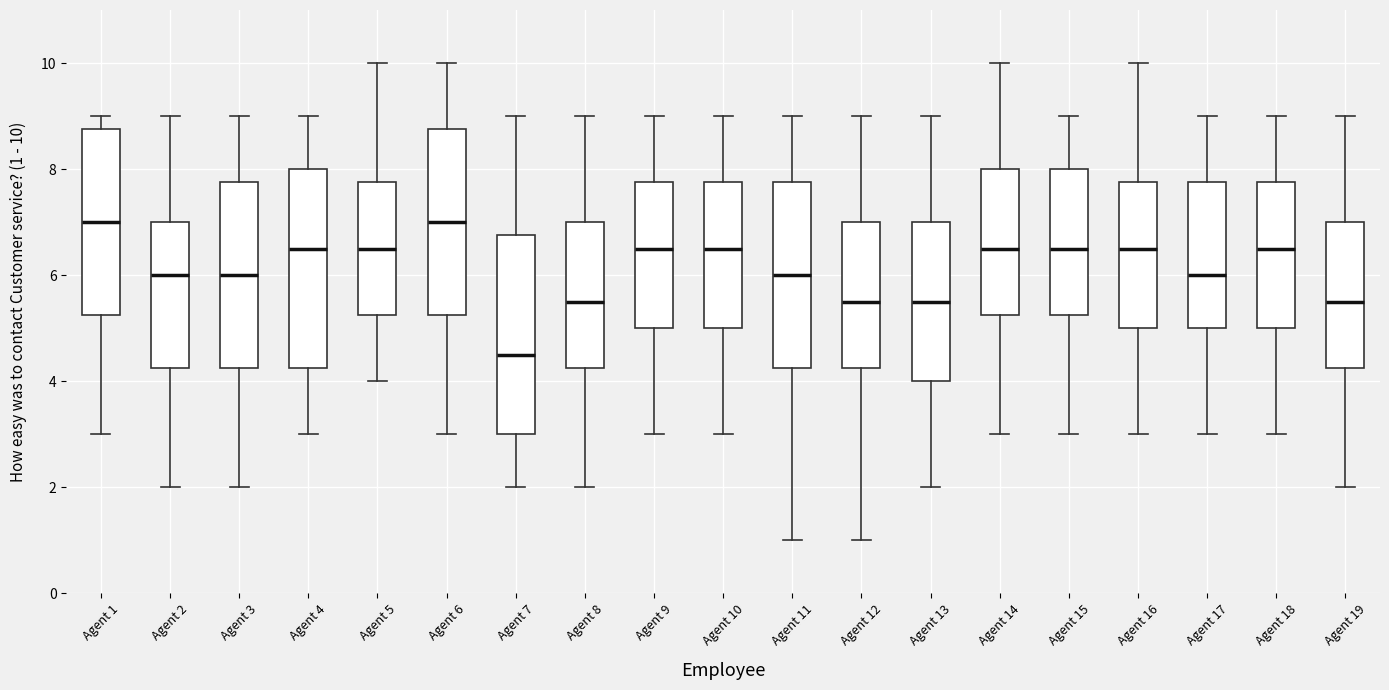

Reading left to right, read every box against the y-axis: the position of its median line, the range the box covers, and the ends of its whiskers. The values are not printed on the chart, so give them approximately, as read against the axis.

Agent 1: median 7.0, box 5.2 to 8.8, whiskers 3.0 to 9.0
Agent 2: median 6.0, box 4.2 to 7.0, whiskers 2.0 to 9.0
Agent 3: median 6.0, box 4.2 to 7.8, whiskers 2.0 to 9.0
Agent 4: median 6.6, box 4.2 to 8.0, whiskers 3.0 to 9.0
Agent 5: median 6.6, box 5.2 to 7.8, whiskers 4.0 to 10.0
Agent 6: median 7.0, box 5.2 to 8.8, whiskers 3.0 to 10.0
Agent 7: median 4.6, box 3.0 to 6.8, whiskers 2.0 to 9.0
Agent 8: median 5.6, box 4.2 to 7.0, whiskers 2.0 to 9.0
Agent 9: median 6.6, box 5.0 to 7.8, whiskers 3.0 to 9.0
Agent 10: median 6.6, box 5.0 to 7.8, whiskers 3.0 to 9.0
Agent 11: median 6.0, box 4.2 to 7.8, whiskers 1.0 to 9.0
Agent 12: median 5.6, box 4.2 to 7.0, whiskers 1.0 to 9.0
Agent 13: median 5.6, box 4.0 to 7.0, whiskers 2.0 to 9.0
Agent 14: median 6.6, box 5.2 to 8.0, whiskers 3.0 to 10.0
Agent 15: median 6.6, box 5.2 to 8.0, whiskers 3.0 to 9.0
Agent 16: median 6.6, box 5.0 to 7.8, whiskers 3.0 to 10.0
Agent 17: median 6.0, box 5.0 to 7.8, whiskers 3.0 to 9.0
Agent 18: median 6.6, box 5.0 to 7.8, whiskers 3.0 to 9.0
Agent 19: median 5.6, box 4.2 to 7.0, whiskers 2.0 to 9.0